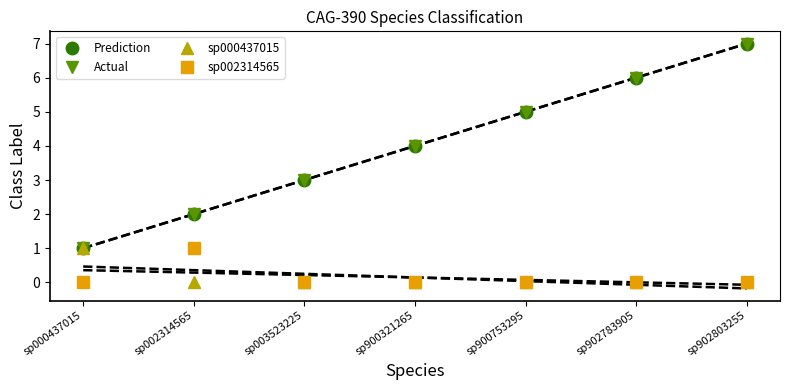

The value of sp002314565 at sp002314565 is 1. True or false?

True